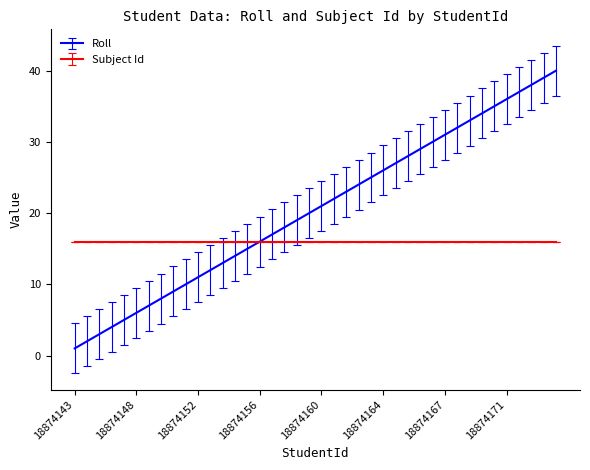

Rank the series by their maximum value, from highest to lowest.

Roll, Subject Id